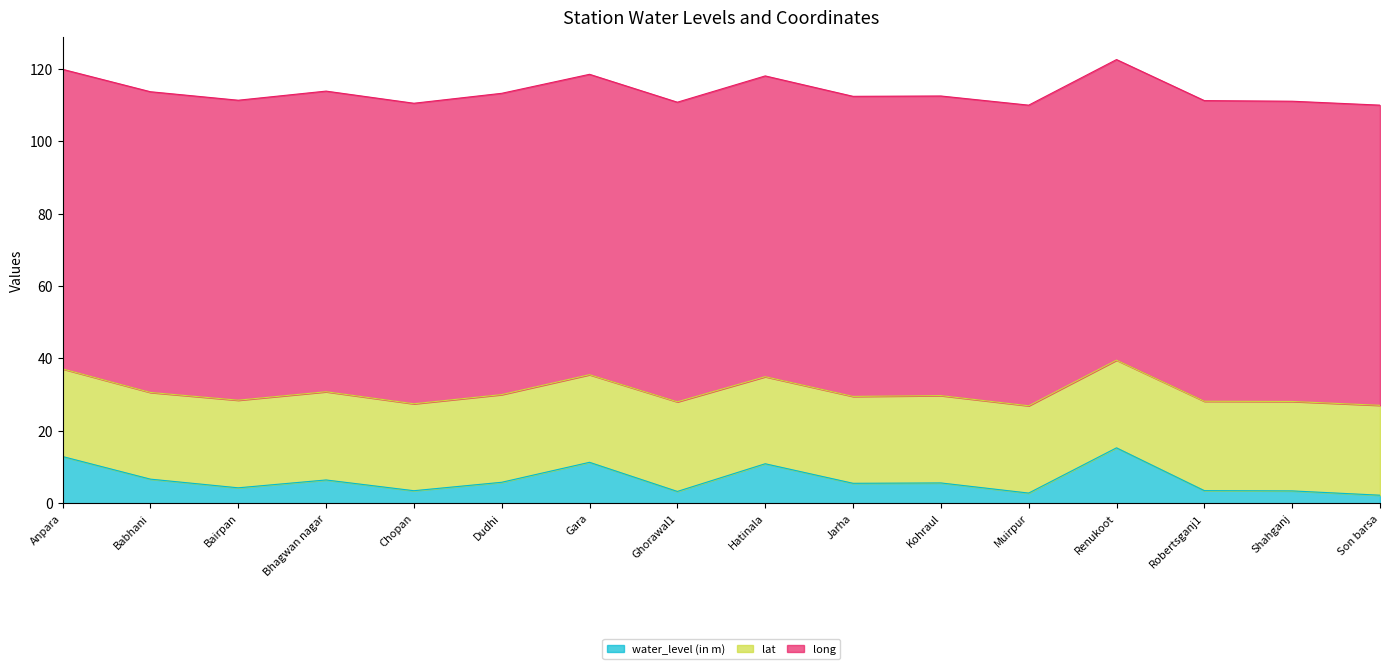

Count the number of data series in this chart.

3